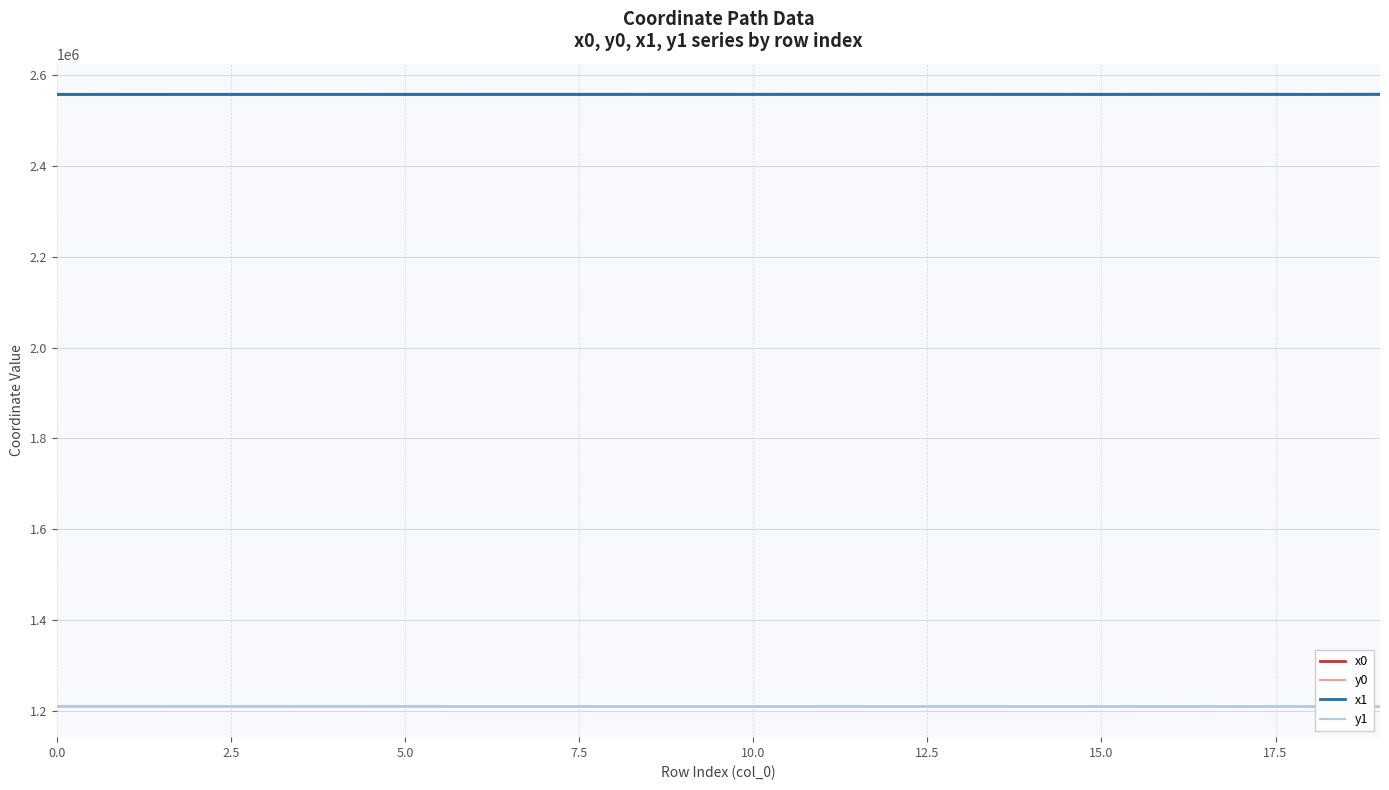

True or false: y0 and x1 intersect in this chart.

False